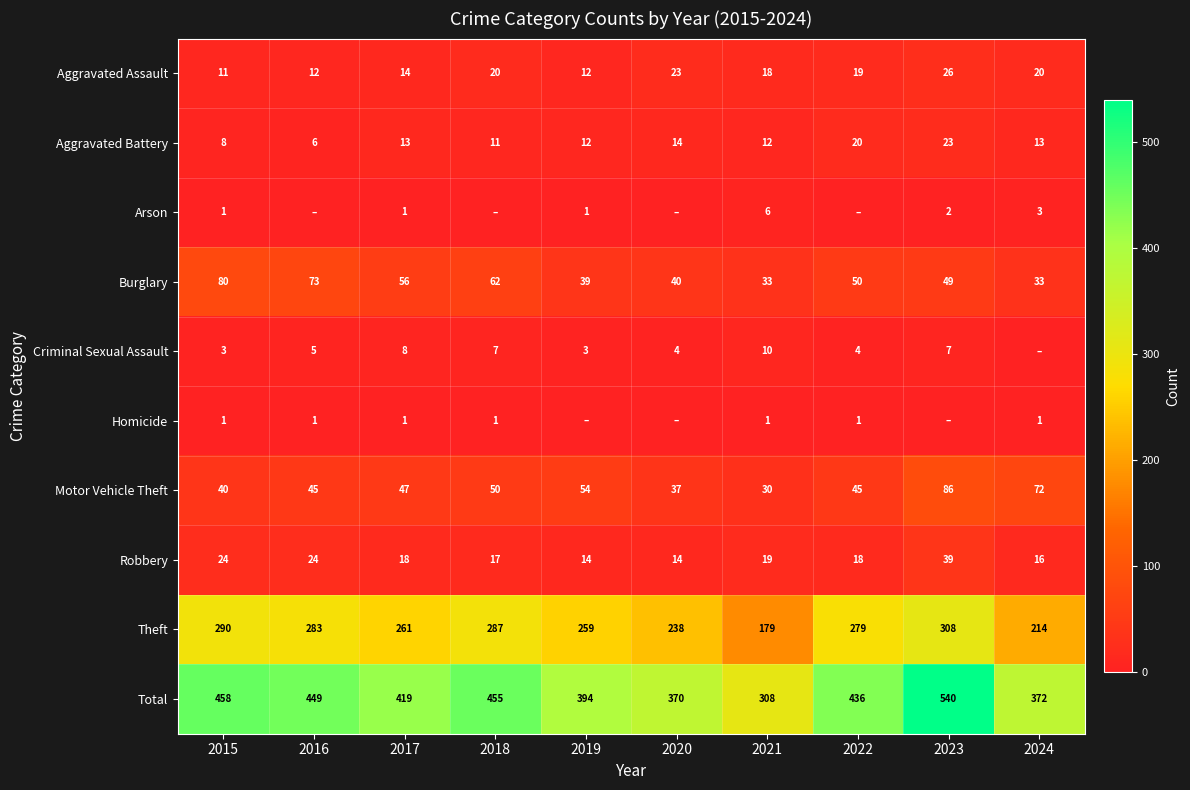

Where does the Burglary series first go above 50?

2015